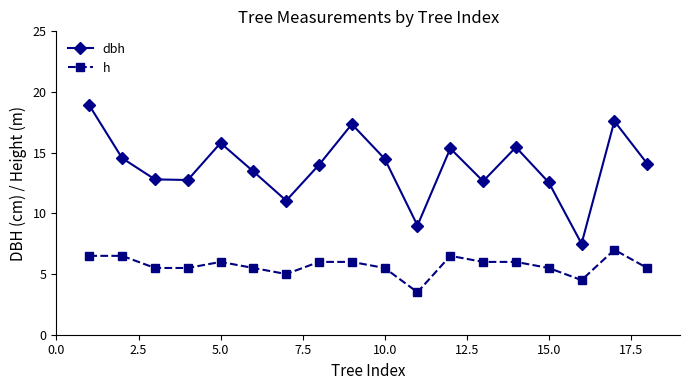

What are all the series names shown in the legend?

dbh, h